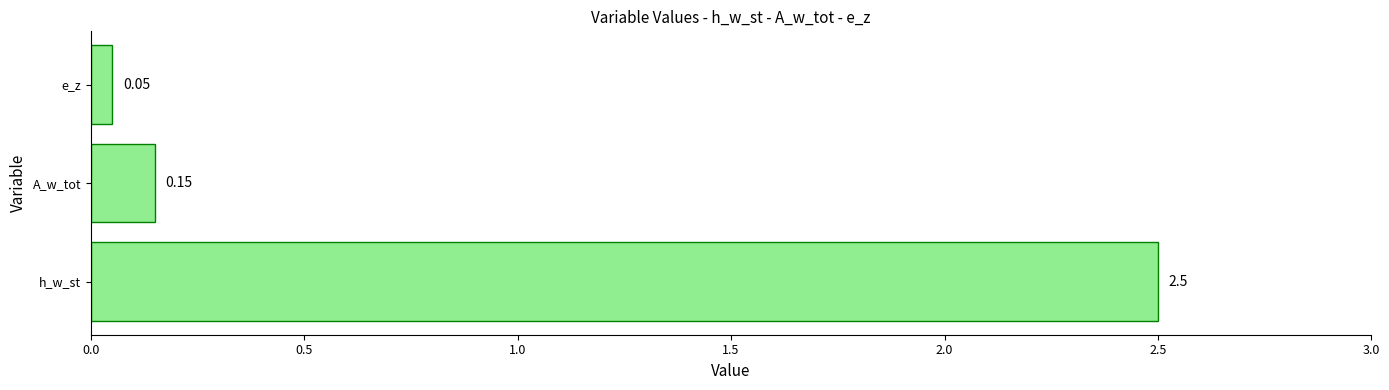

Between e_z and A_w_tot, which is larger?

A_w_tot